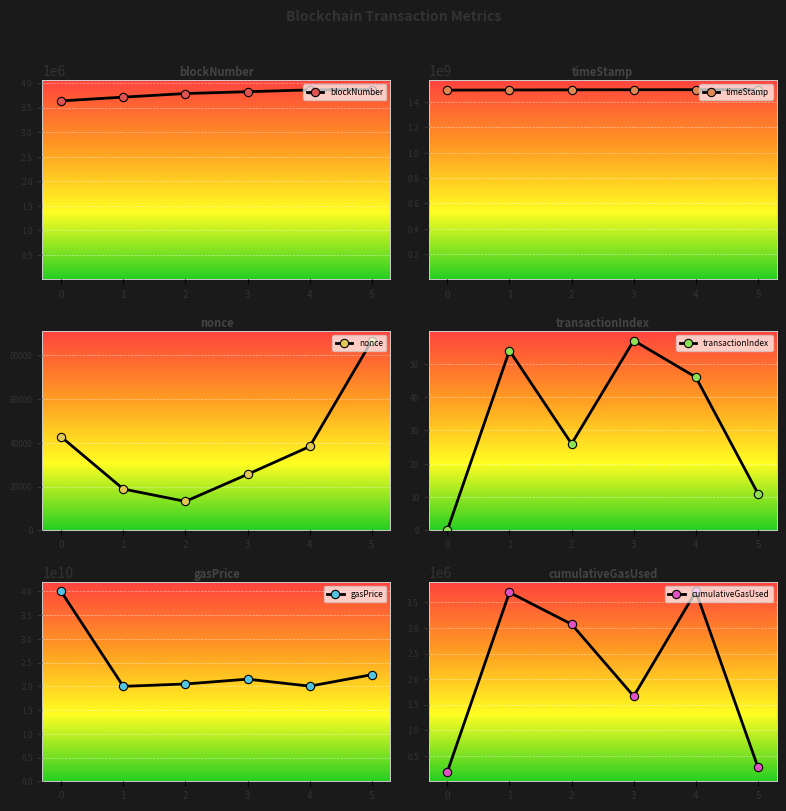

Which series has the largest total across all categories?

gasPrice